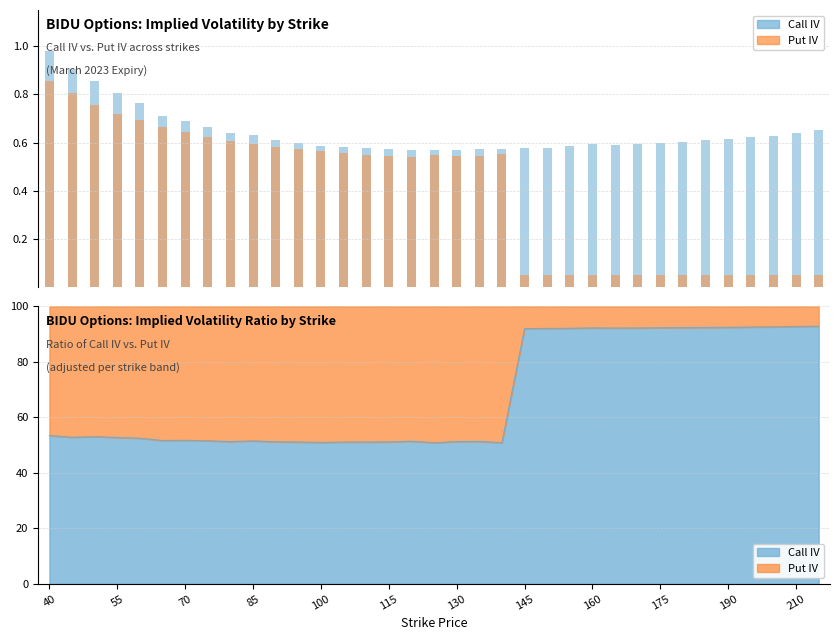

What are all the series names shown in the legend?

Call IV, Put IV